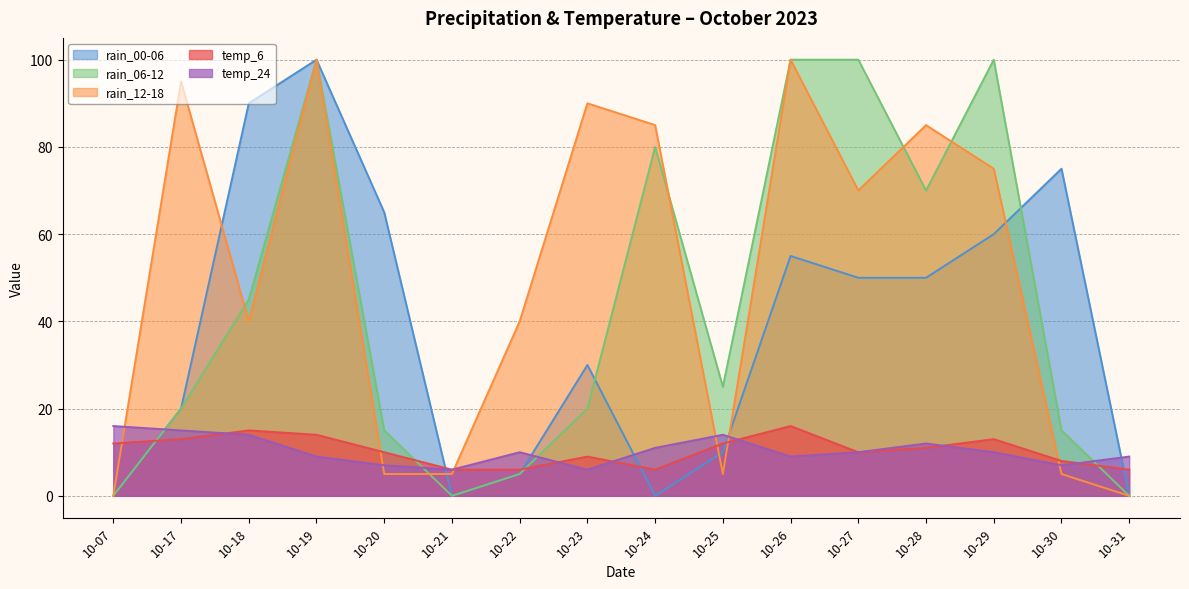

At which category does the chart reach its minimum across all series?

10-07